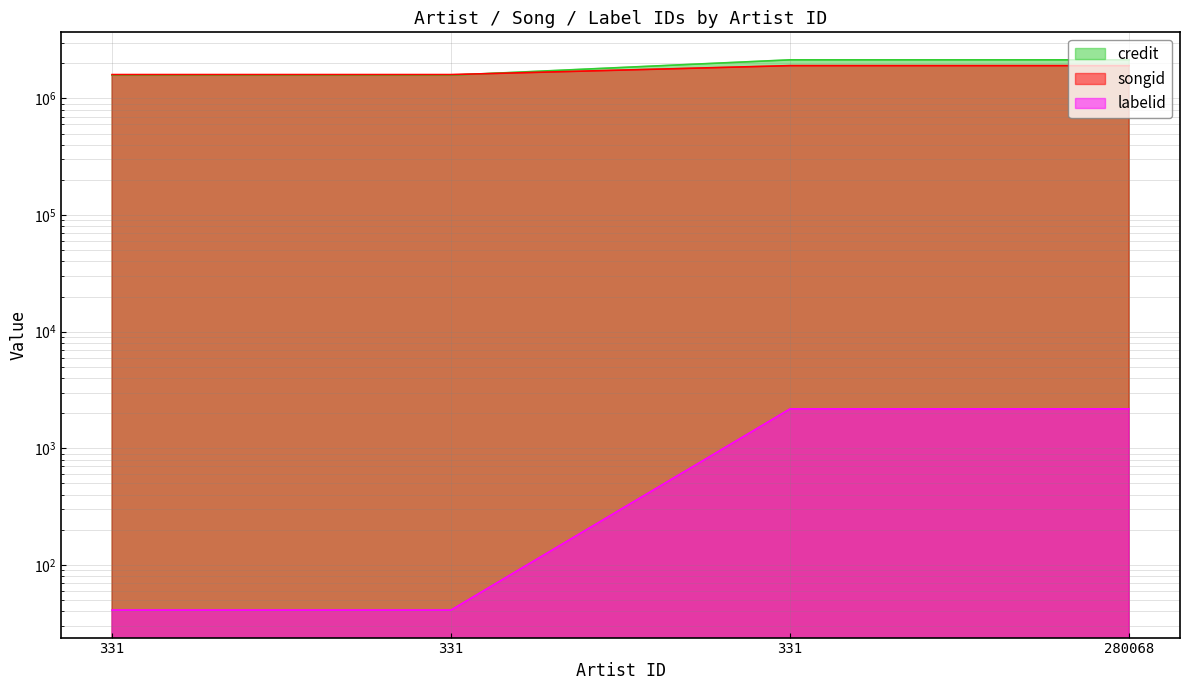

Which series has the largest range (max minus min)?

credit